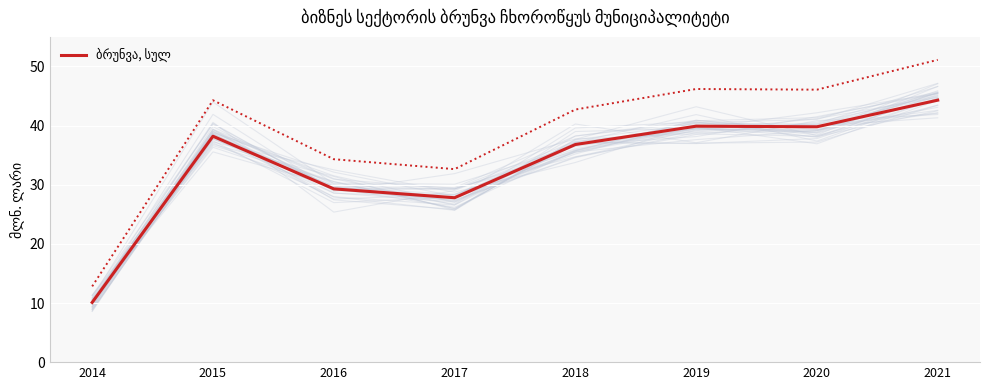

Reading left to right, list all the values displayed in this chart.

2014=10.1	2015=38.2	2016=29.3	2017=27.8	2018=36.8	2019=39.9	2020=39.8	2021=44.3